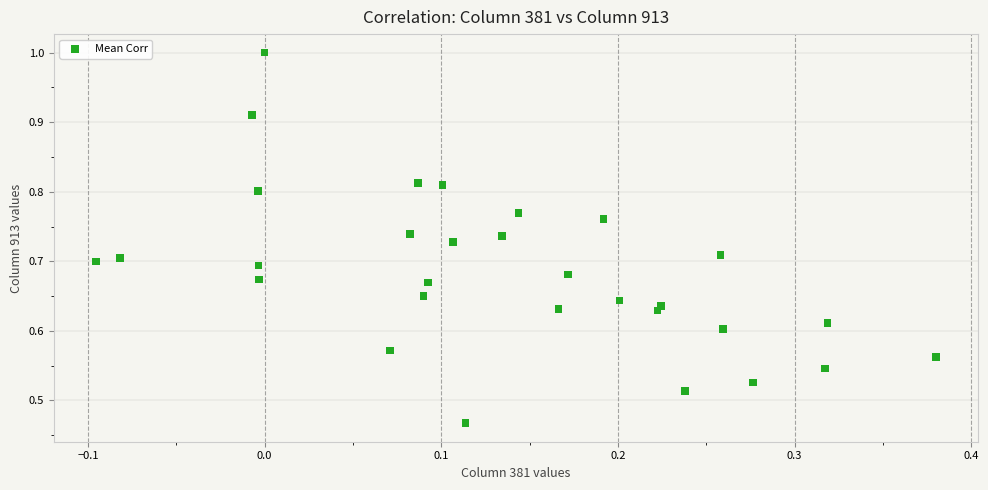

How many points are shown in the scatter plot?

30